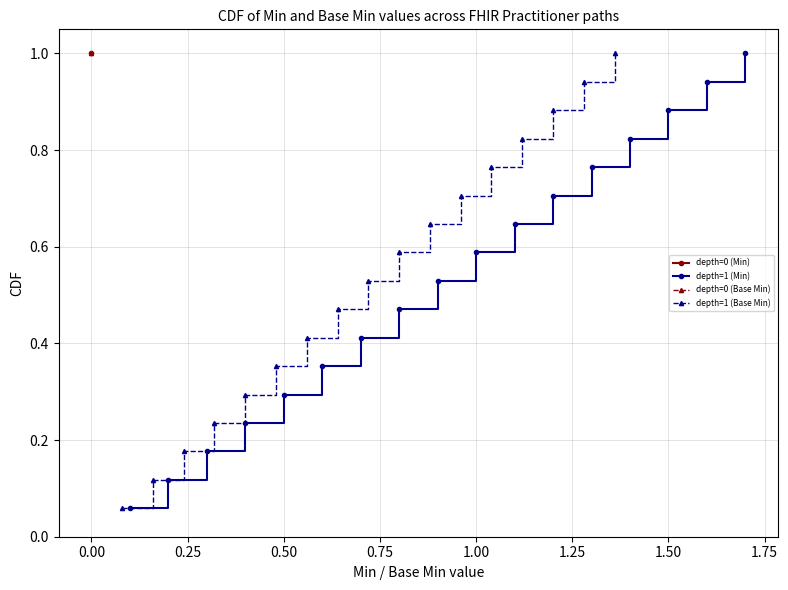

What is the label of the 15th point from the left?

14